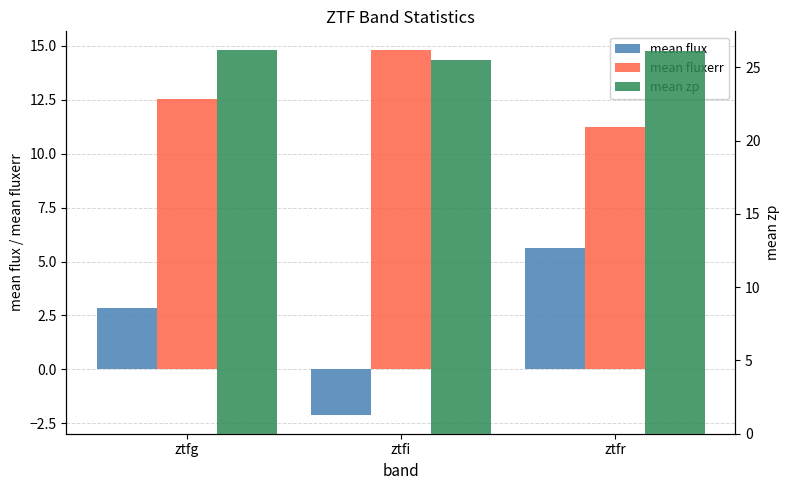

What is the minimum value for mean flux?

-2.1